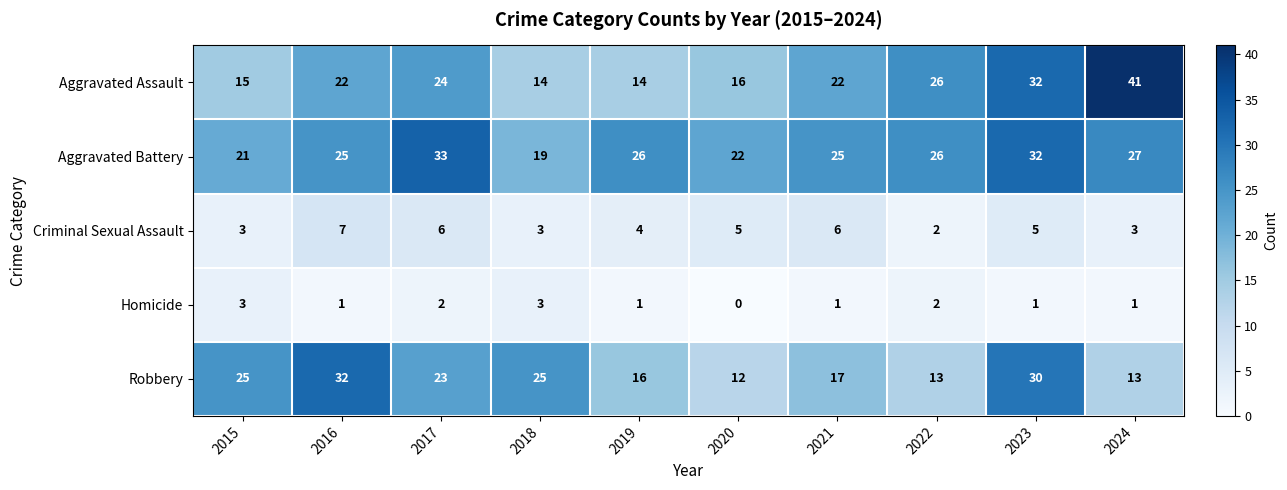

True or false: Homicide has a value of 2 at 2023.

False